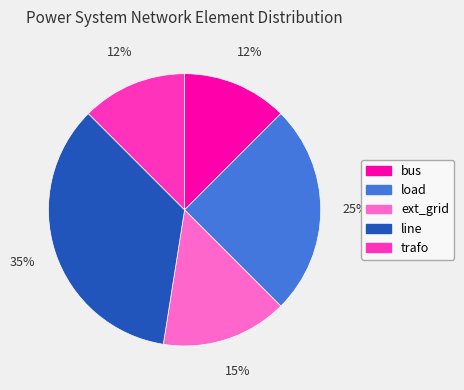

Is ext_grid the majority of the pie?

No